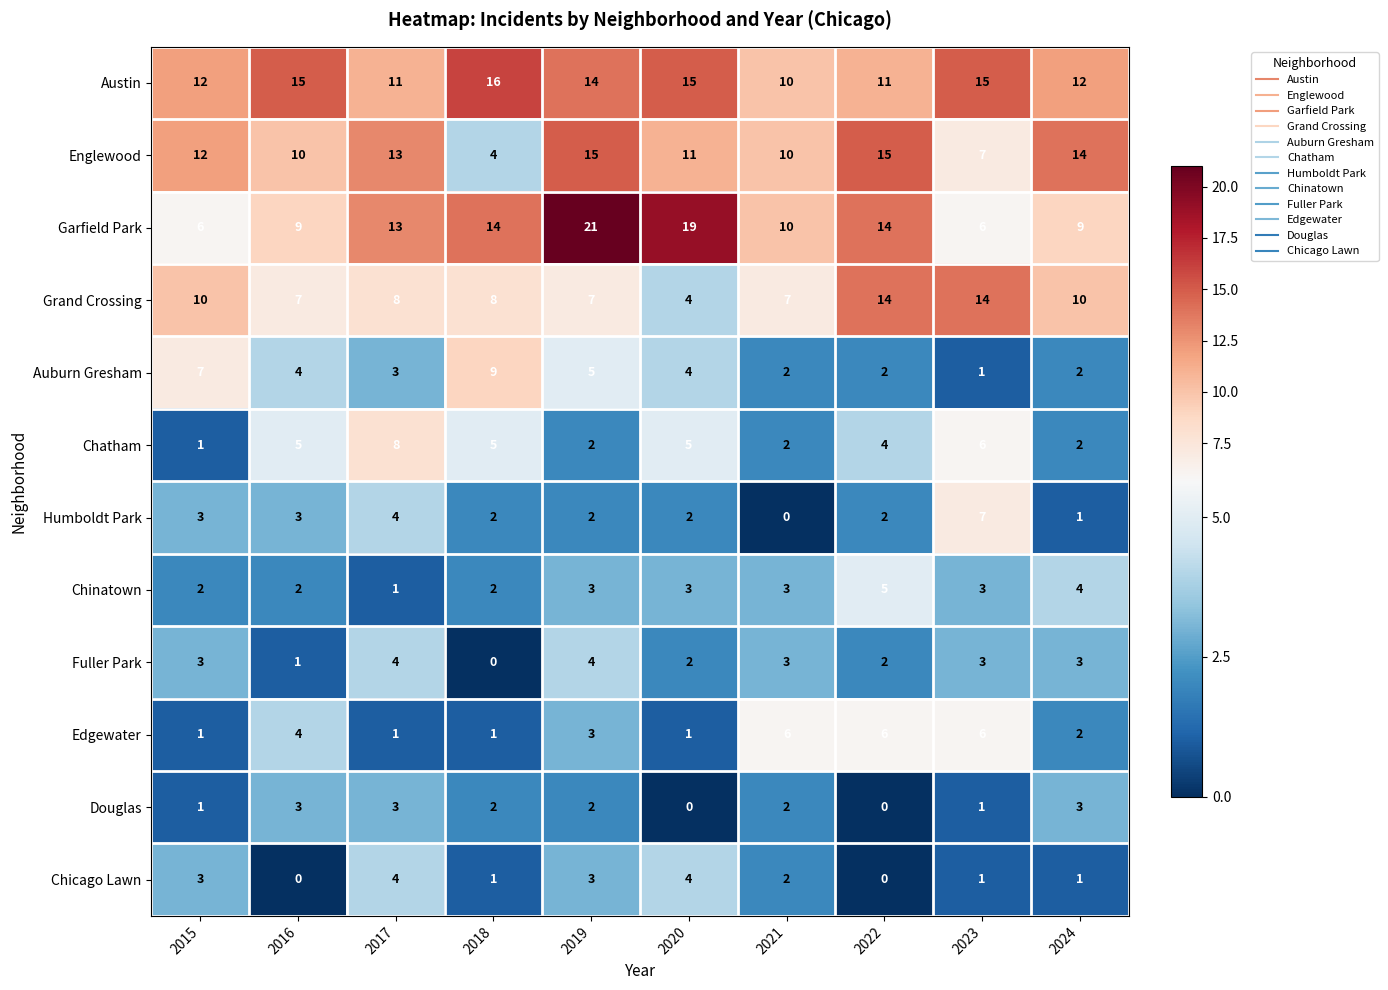

Is it true that Humboldt Park equals 2 at 2020?

True